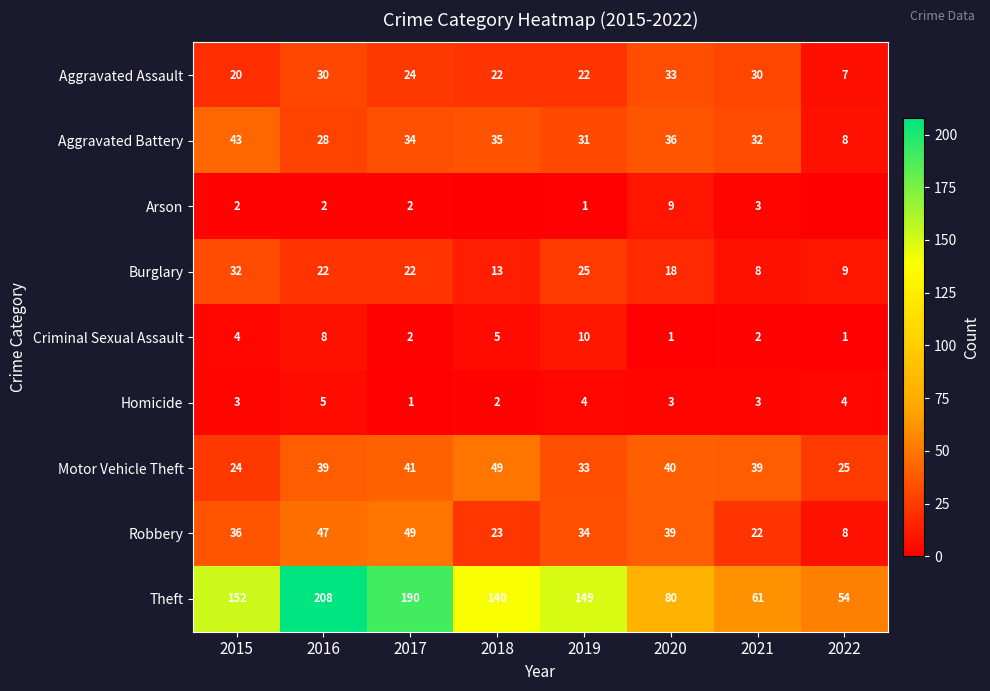

What is the lowest value of the Aggravated Assault series?

7